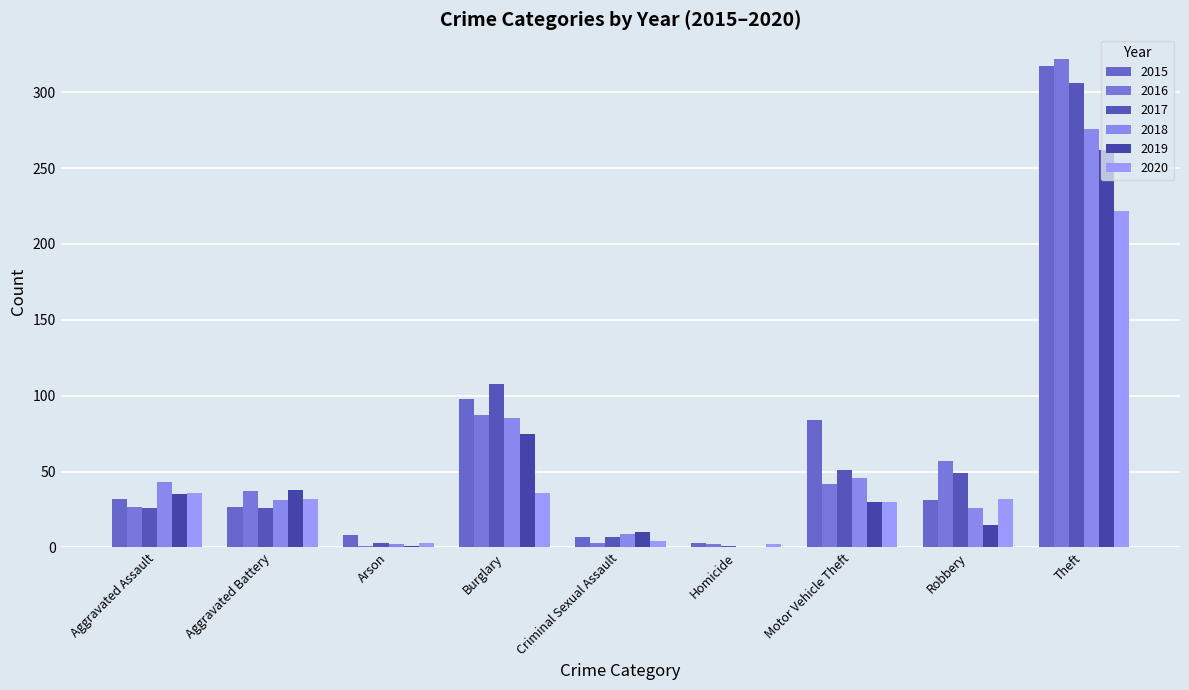

Count the number of categories in the chart.

9